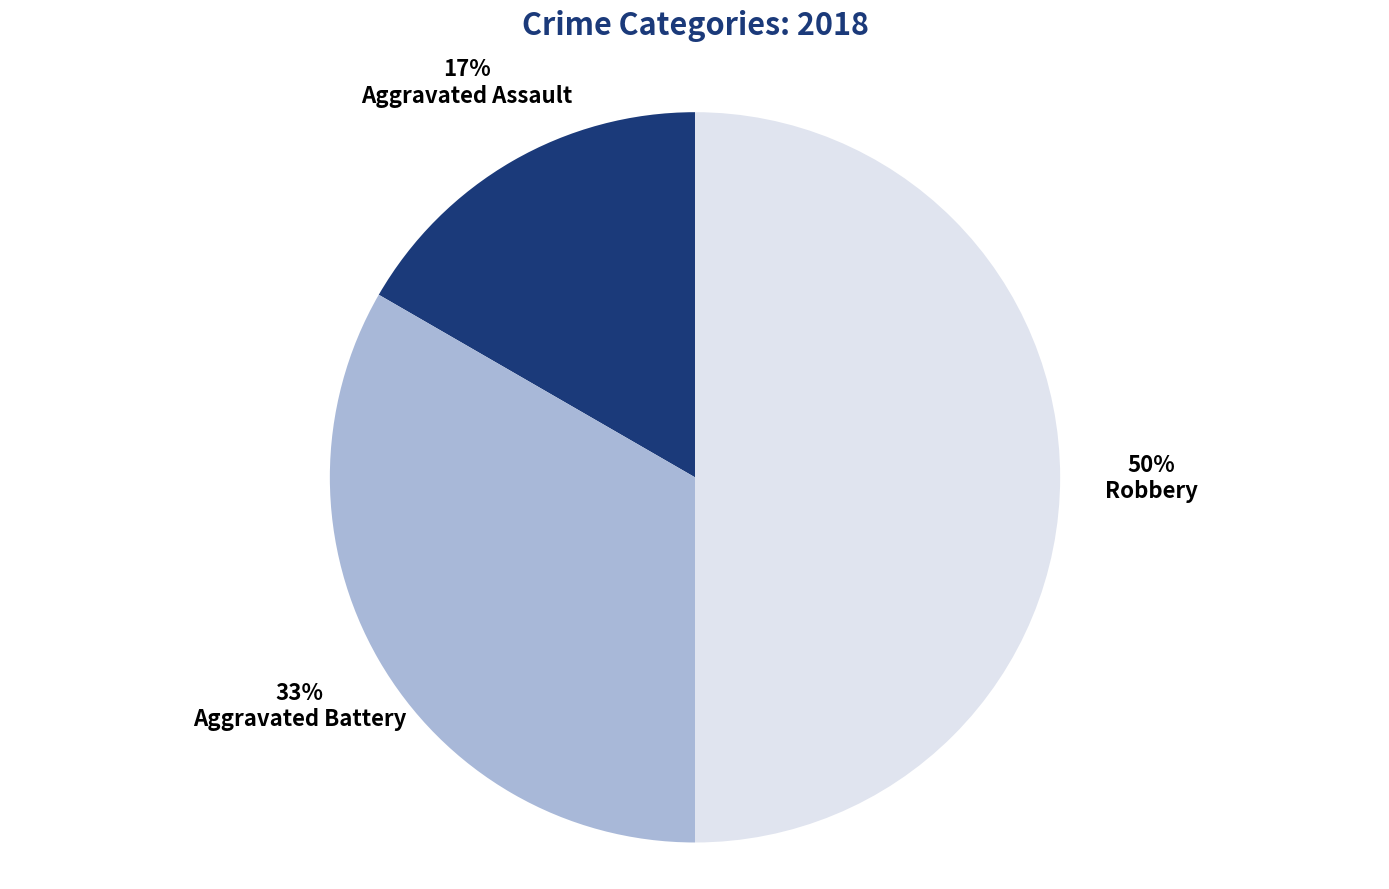

Is Aggravated Battery the majority of the pie?

No